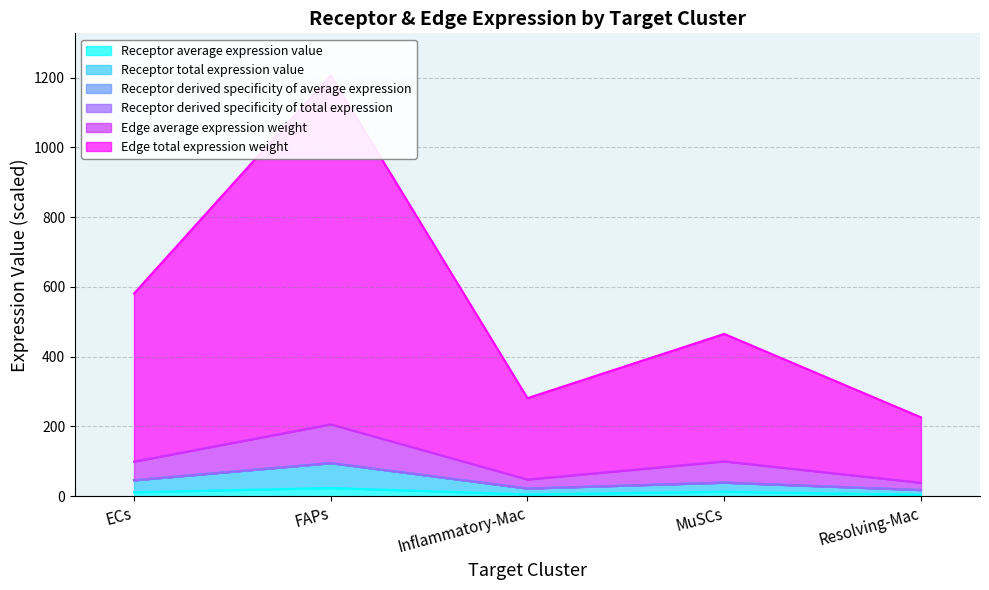

What is the difference between the highest and lowest values at MuSCs?

452.3